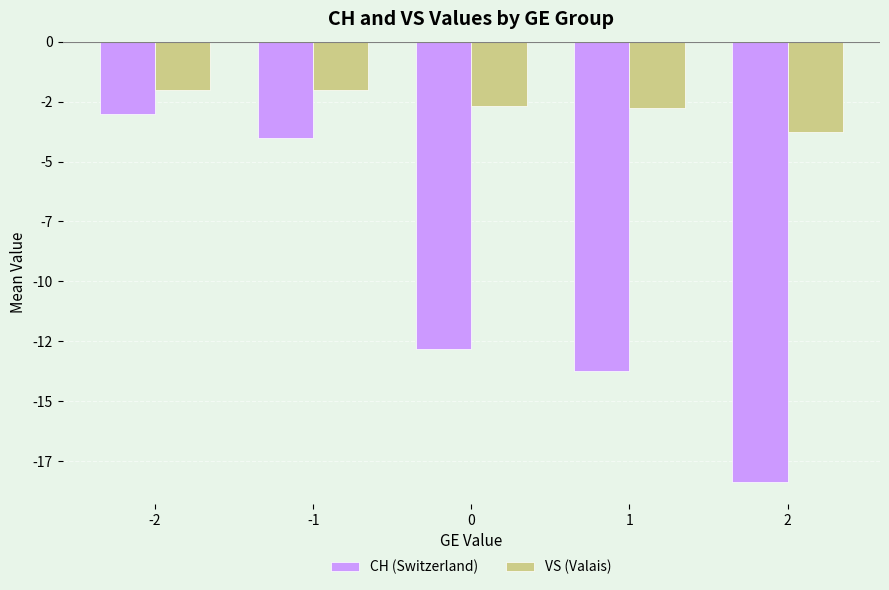

Does the chart contain any negative values?

Yes